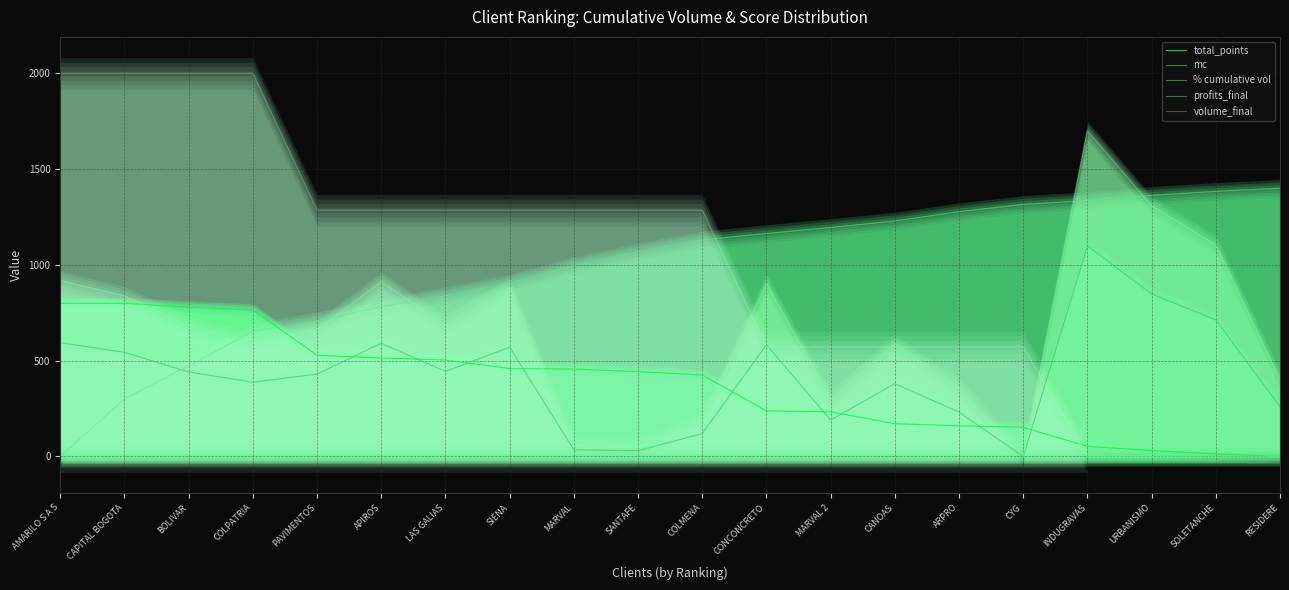

Is the value of profits_final at SIENA greater than the value of % cumulative vol at INDUGRAVAS?

No